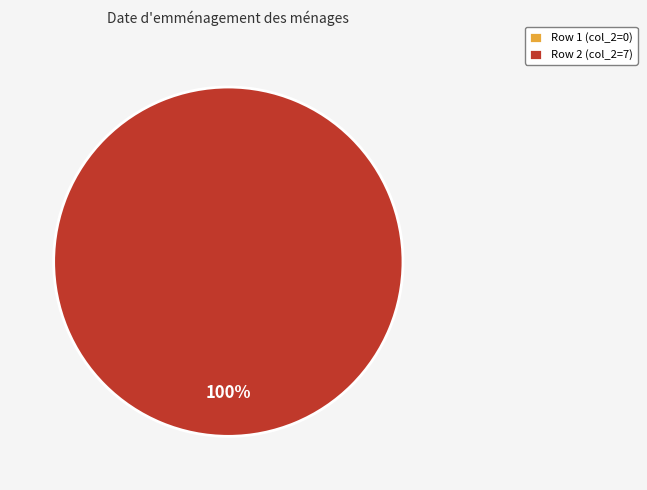

Count the number of slices in the pie.

2